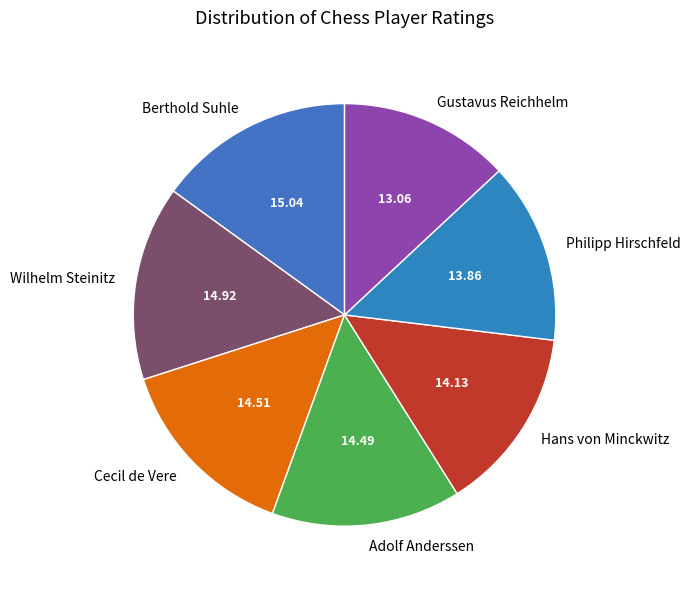

Which has a higher value, Wilhelm Steinitz or Philipp Hirschfeld?

Wilhelm Steinitz